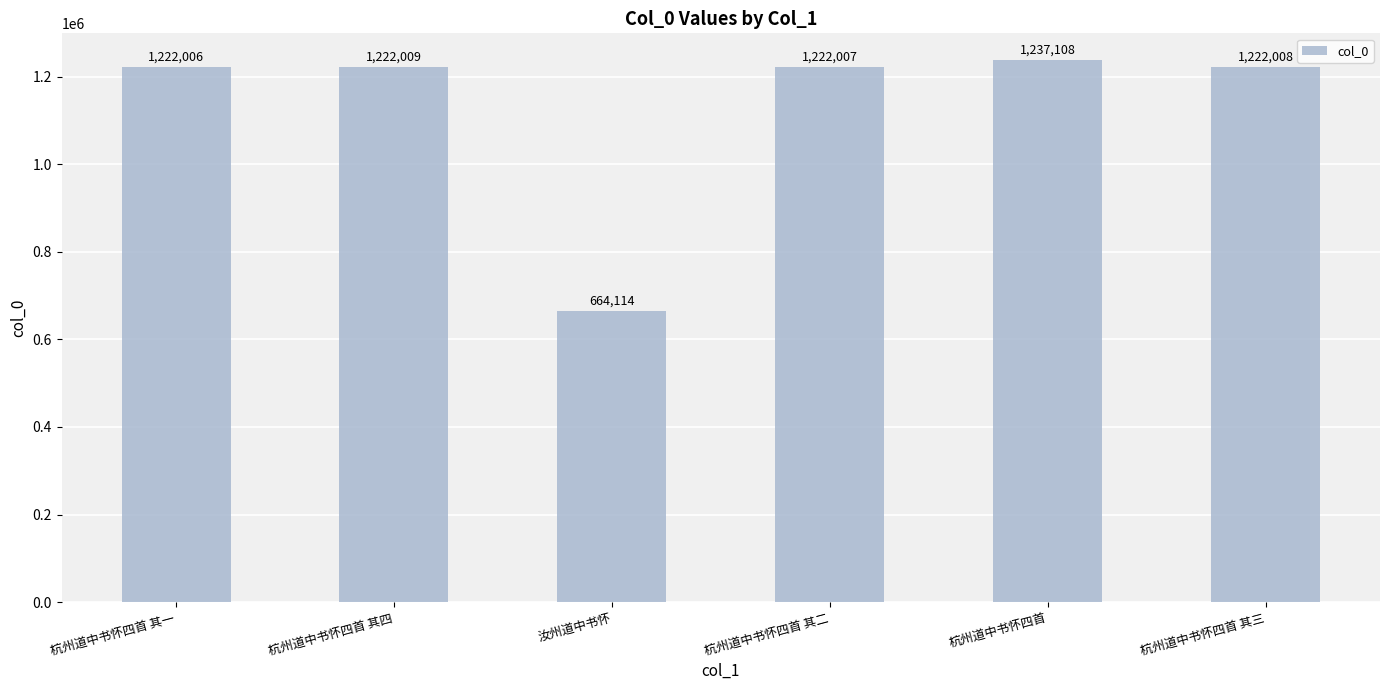

At which label is the value closest to 950611?

杭州道中书怀四首 其一